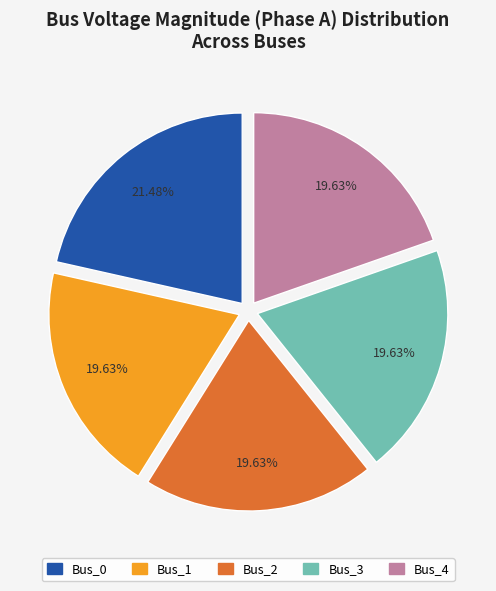

To the nearest percent, what percentage of the pie is Bus_3?

20%